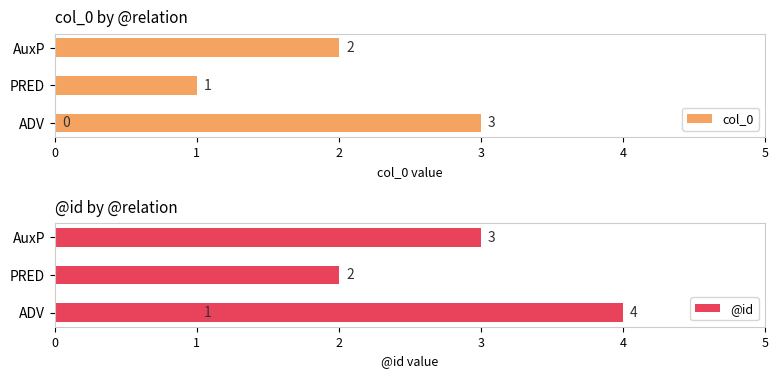

What is the sum of all @id values?

10